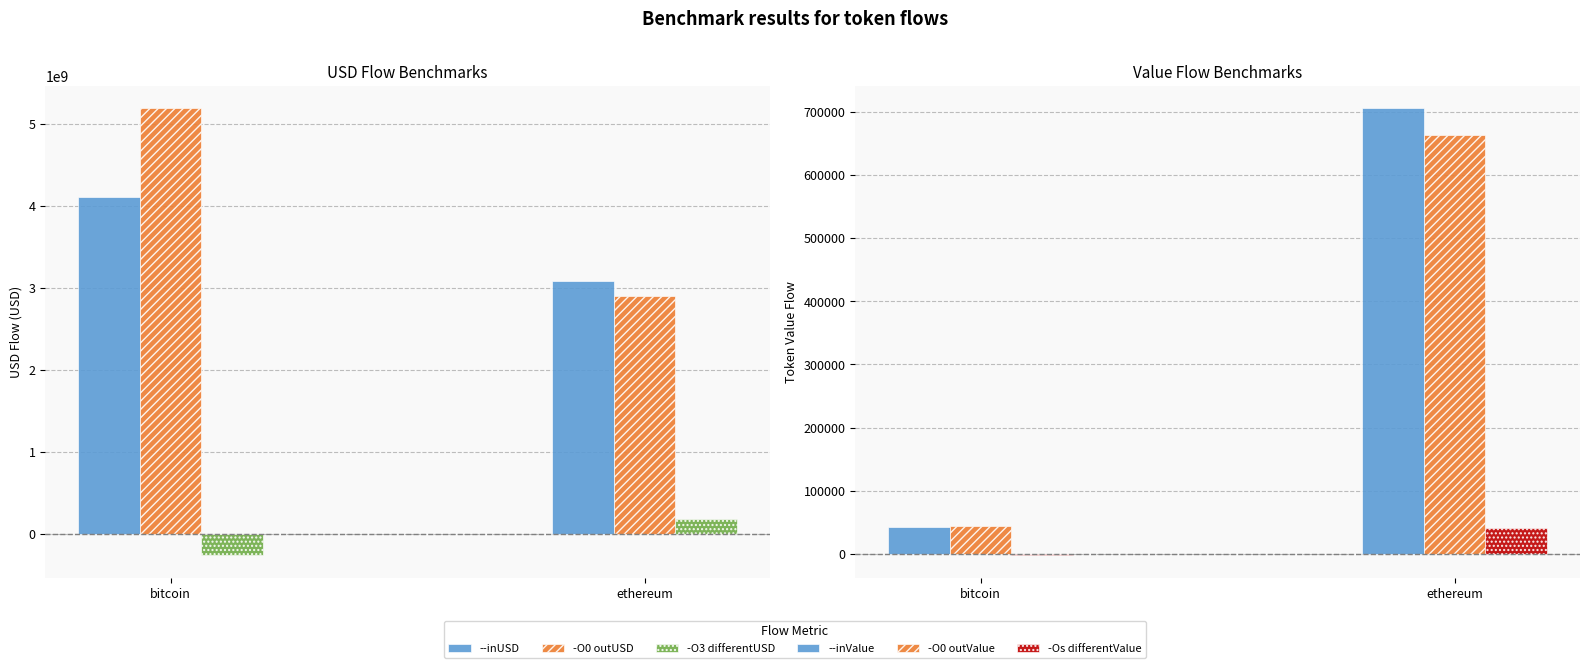

What are all the series names shown in the legend?

--inUSD, -O0 outUSD, -O3 differentUSD, --inValue, -O0 outValue, -Os differentValue